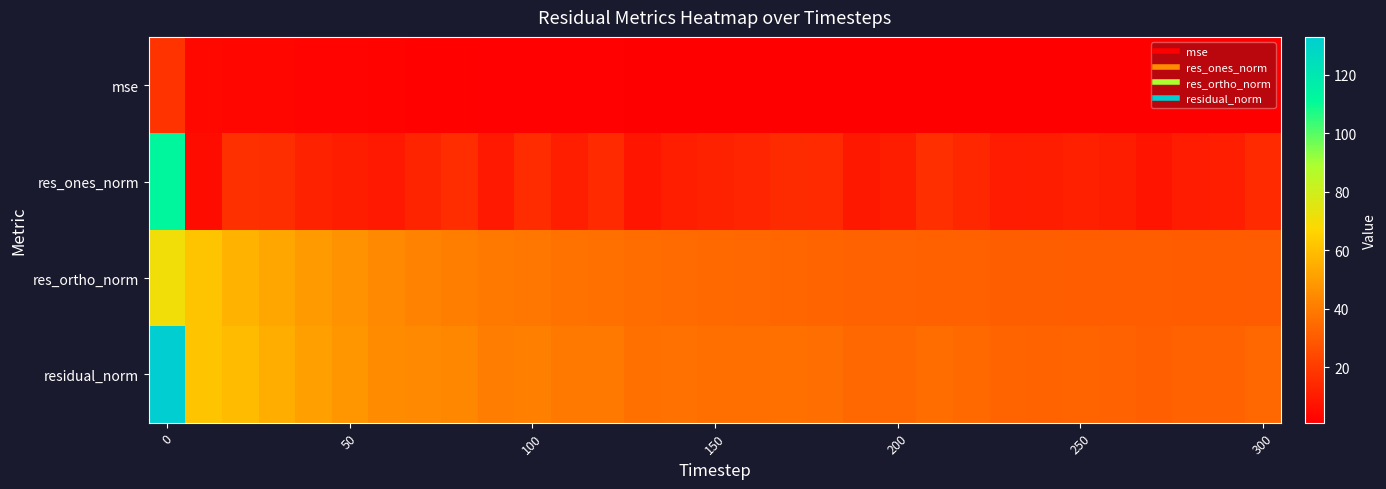

List the series in order of their peak value, highest first.

residual_norm, res_ones_norm, res_ortho_norm, mse